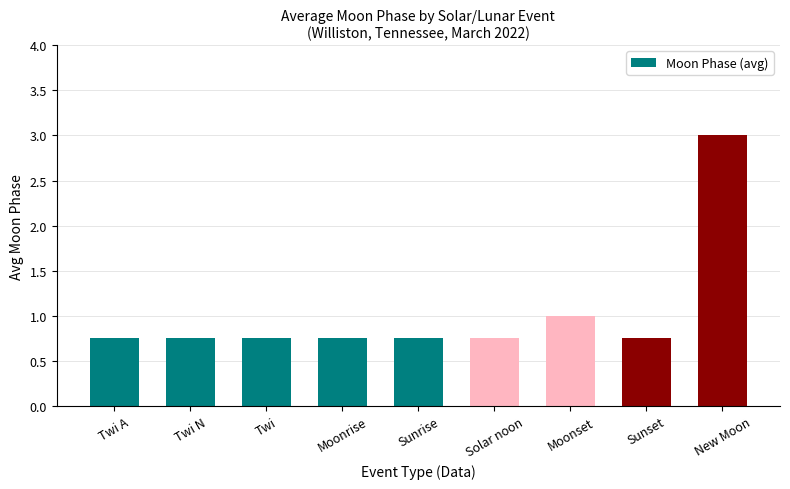

At which category does the chart reach its peak across all series?

New Moon